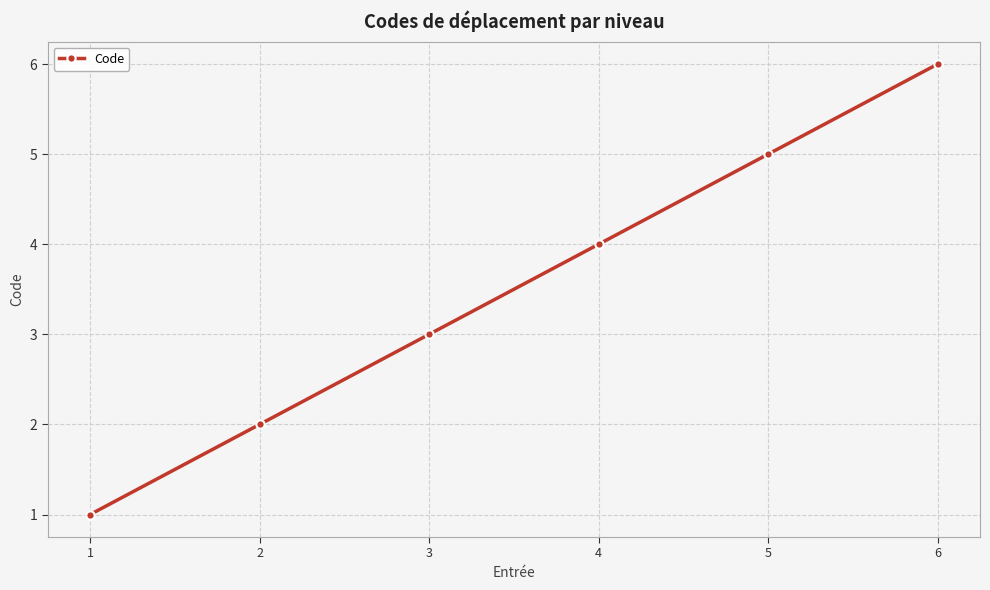

The value at 4 is 4. True or false?

True